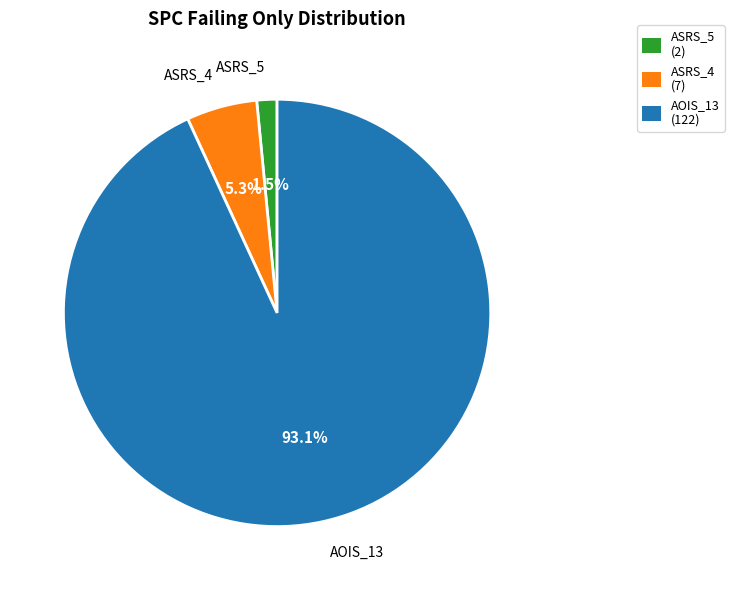

Between ASRS_4 and ASRS_5, which is larger?

ASRS_4